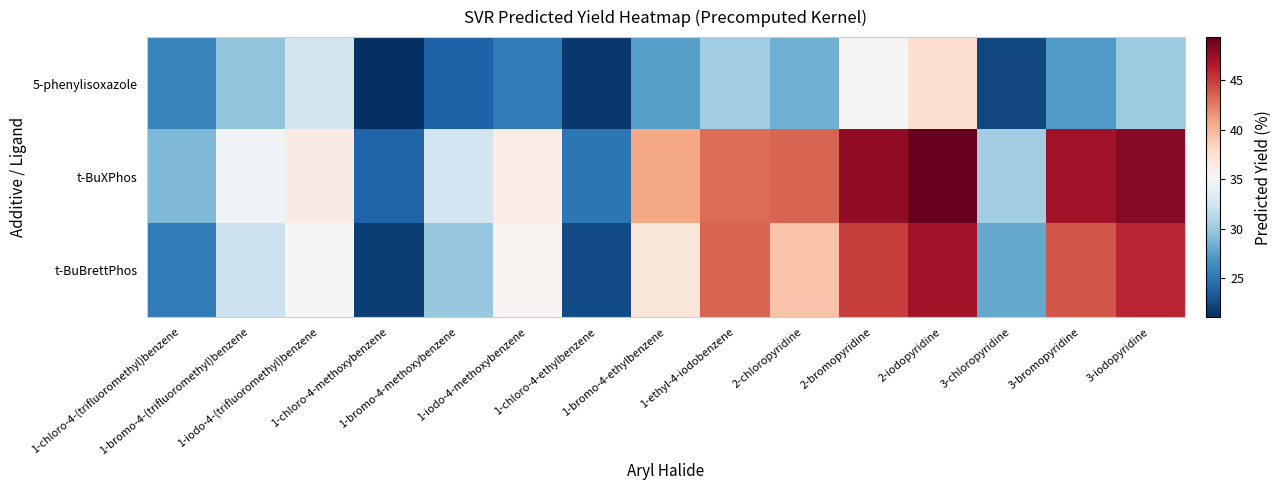

What is the difference between the highest and lowest values at 2-iodopyridine?

11.7